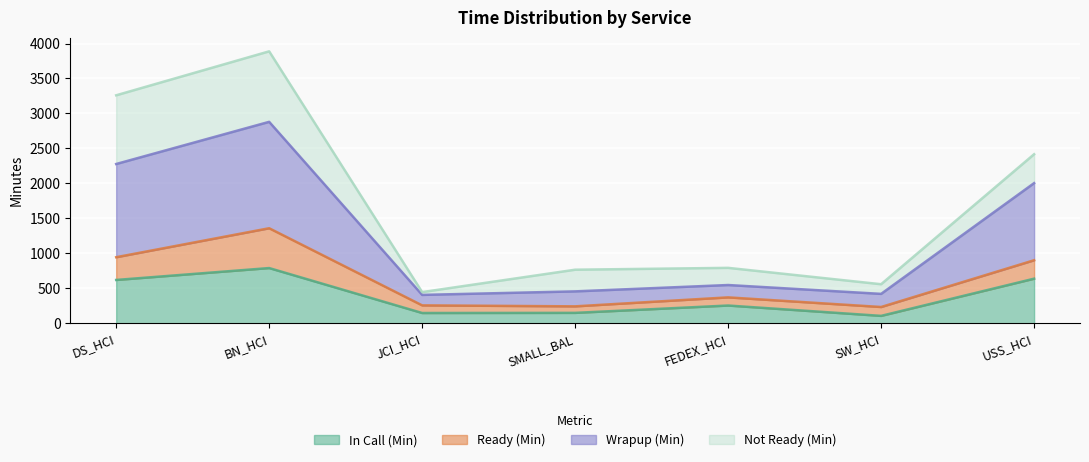

Does the chart display data point markers on the line(s)?

No